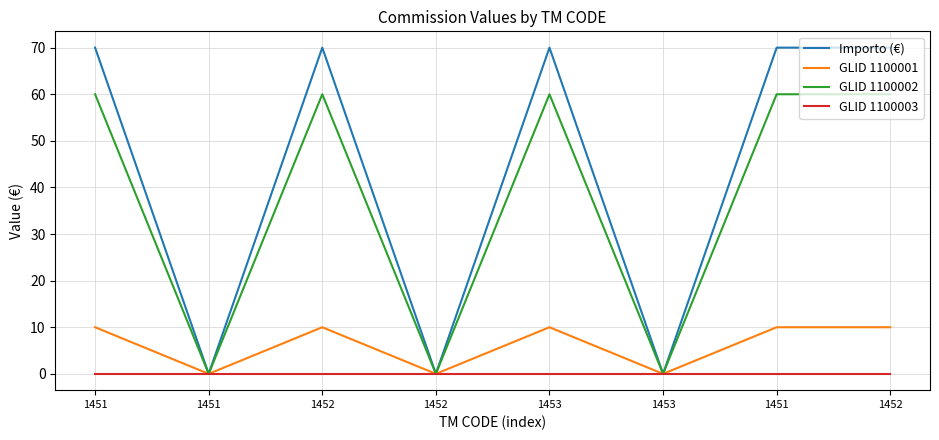

Reading left to right, extract all data points from this chart.

Importo (€): 70	0	70	0	70	0	70	70
GLID 1100001: 10	0	10	0	10	0	10	10
GLID 1100002: 60	0	60	0	60	0	60	60
GLID 1100003: 0	0	0	0	0	0	0	0